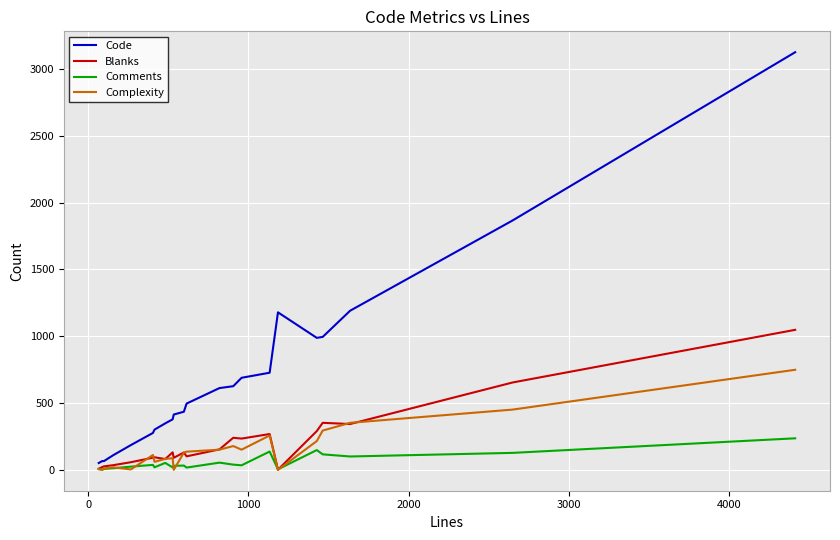

How many distinct data groups are displayed?

4